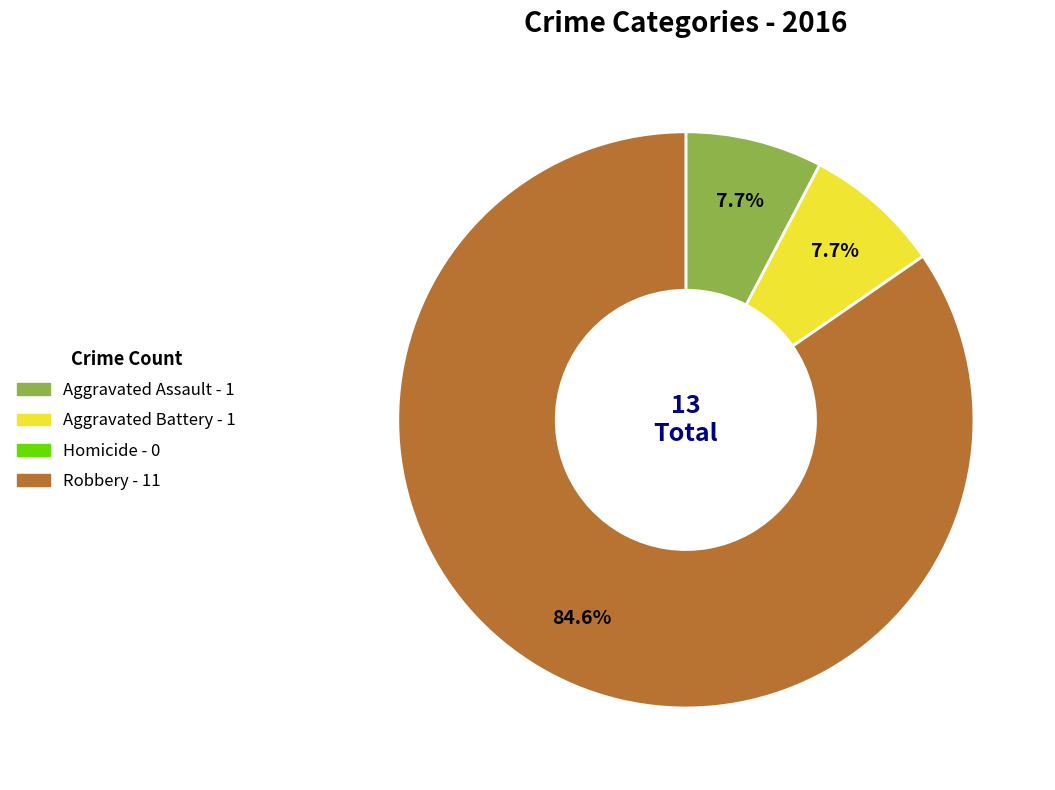

Does Aggravated Assault account for over 50% of the chart?

No